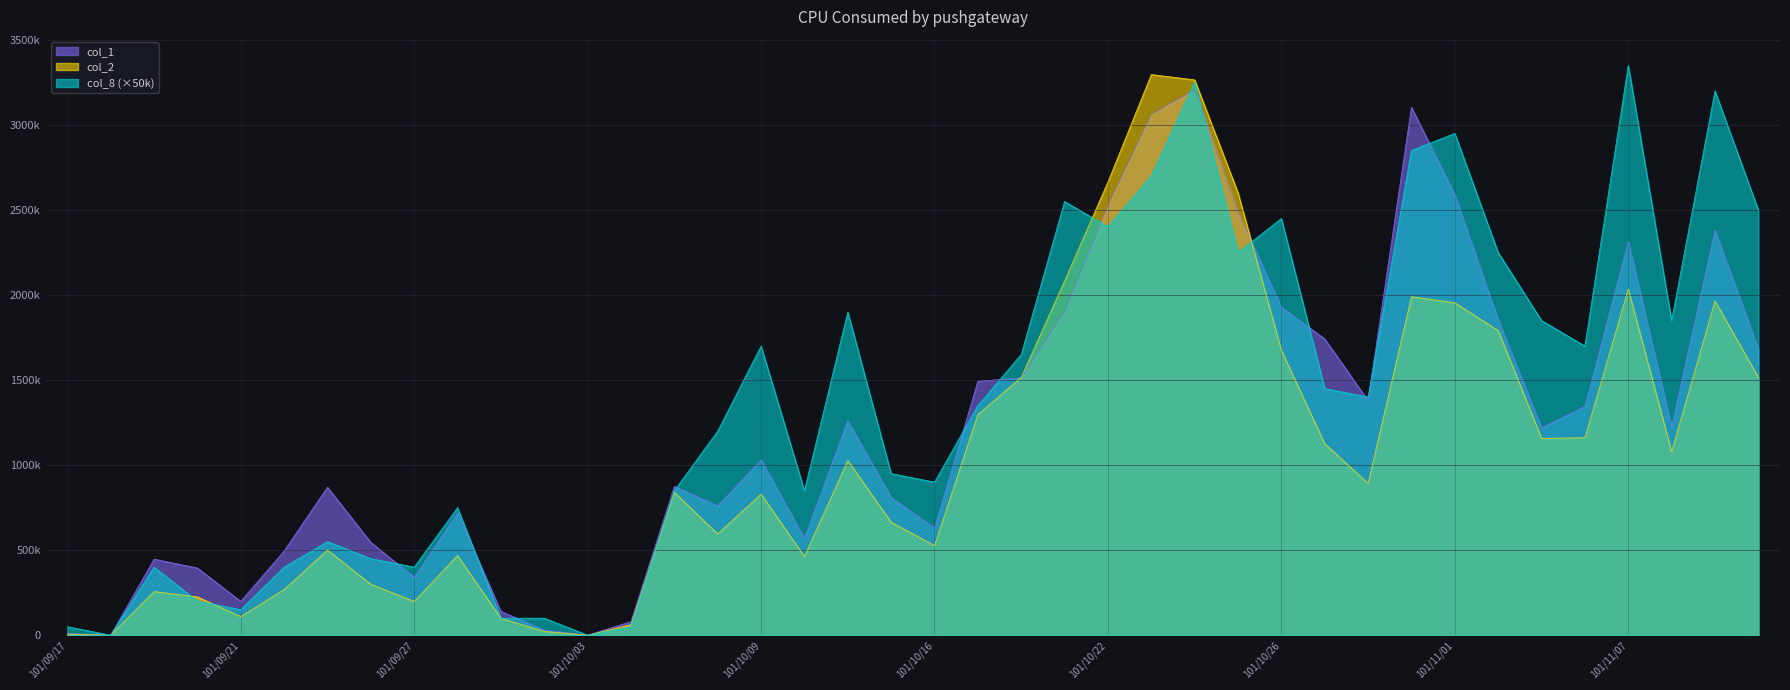

How many values in the col_8 series exceed 1400000?

19